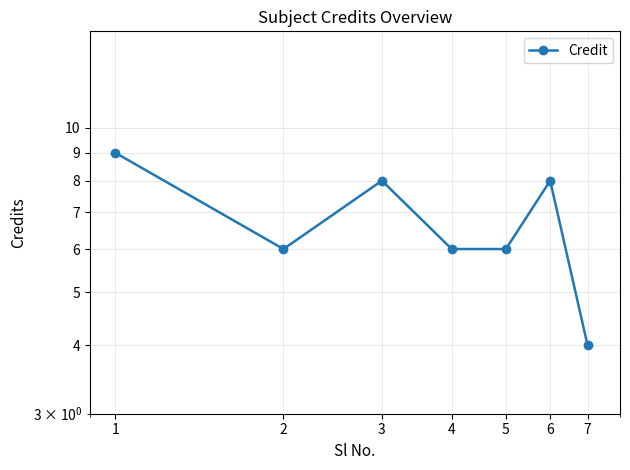

What is the greatest value displayed?

9